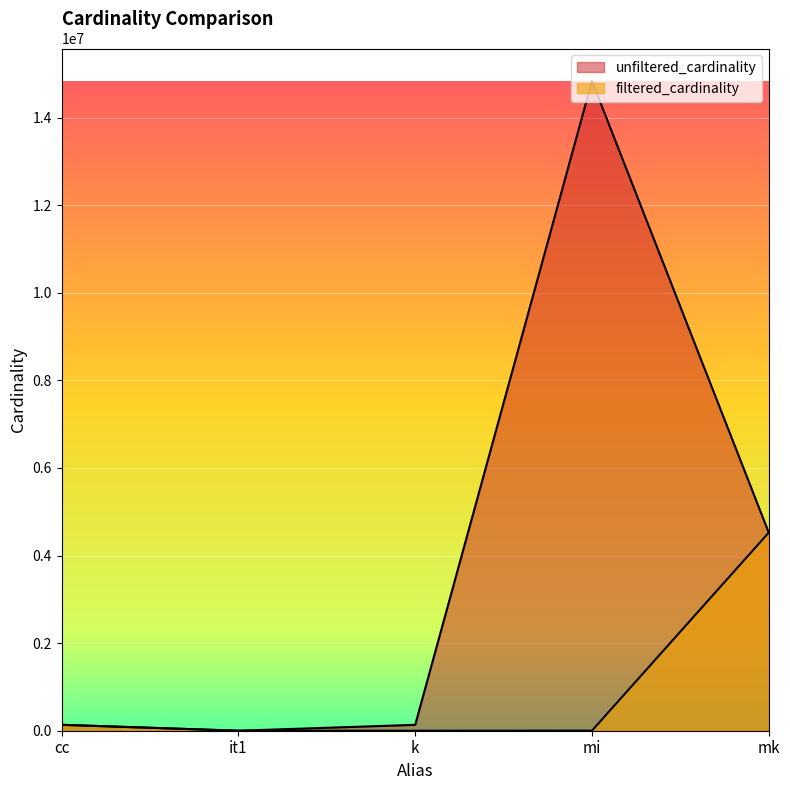

True or false: filtered_cardinality has a value of 135086 at cc.

True